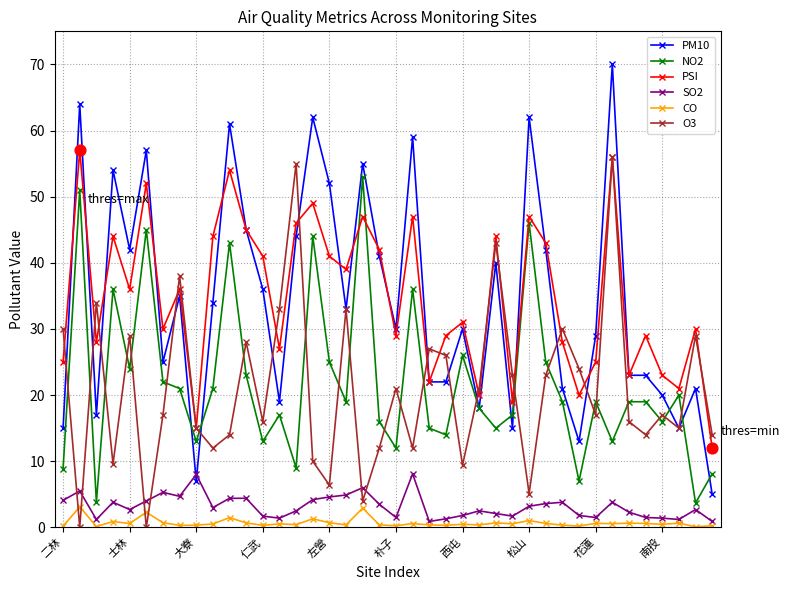

What are all the series names shown in the legend?

PM10, NO2, PSI, SO2, CO, O3